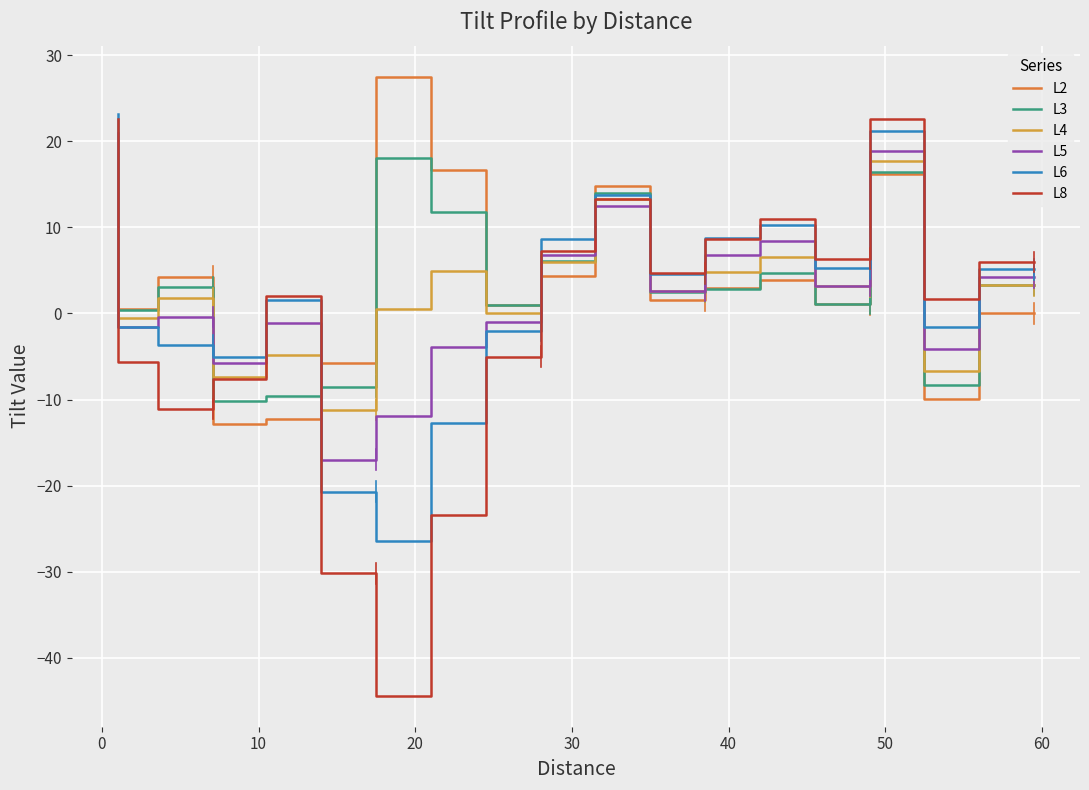

Which series has the widest spread of values?

L8